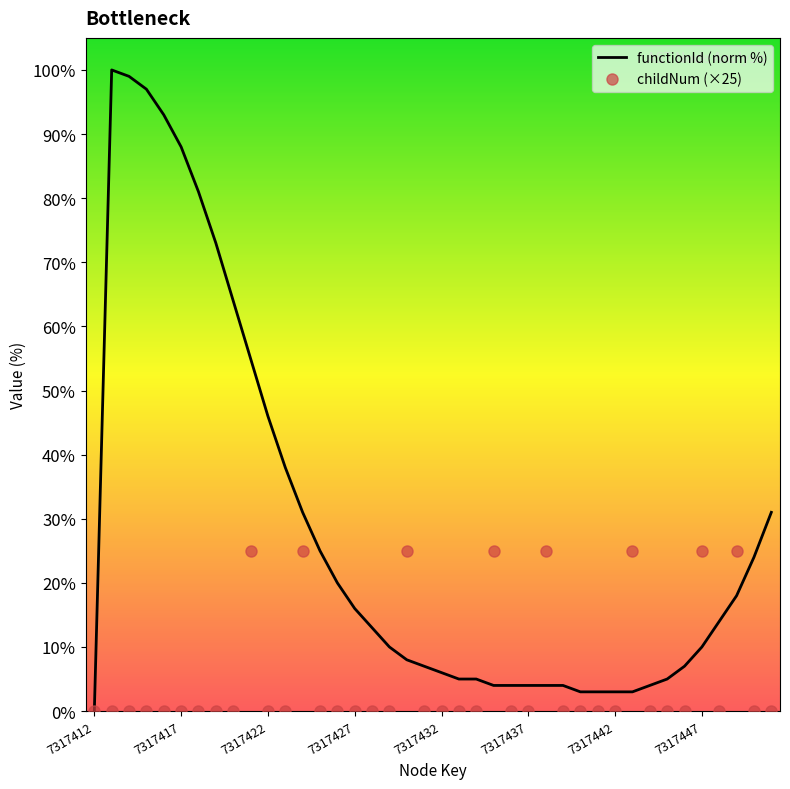

What is the maximum value shown in the chart?

100